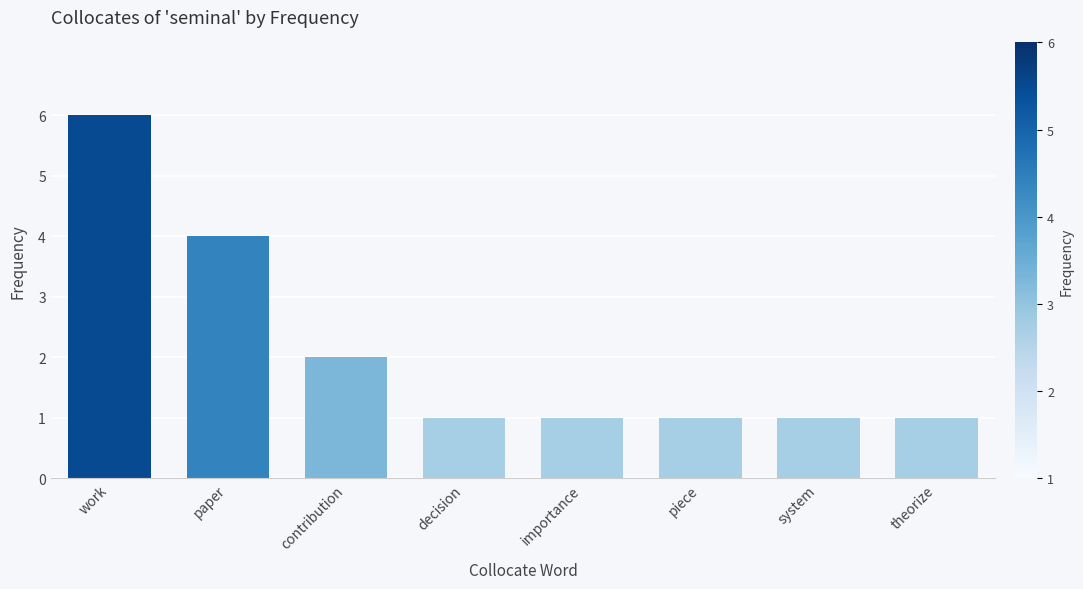

What is the change in value from paper to importance?

-3